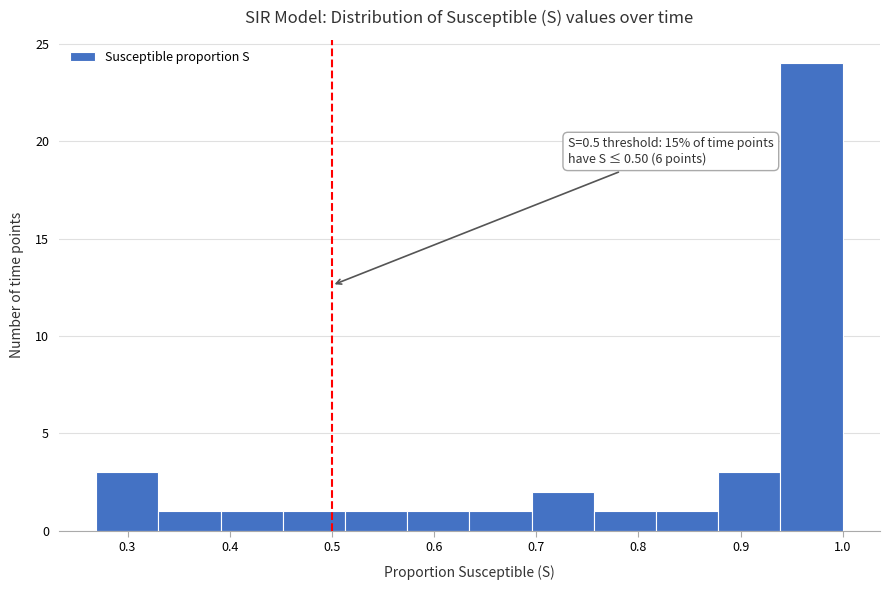

Which range on the x-axis has the tallest bar?

0.94 to 1.00